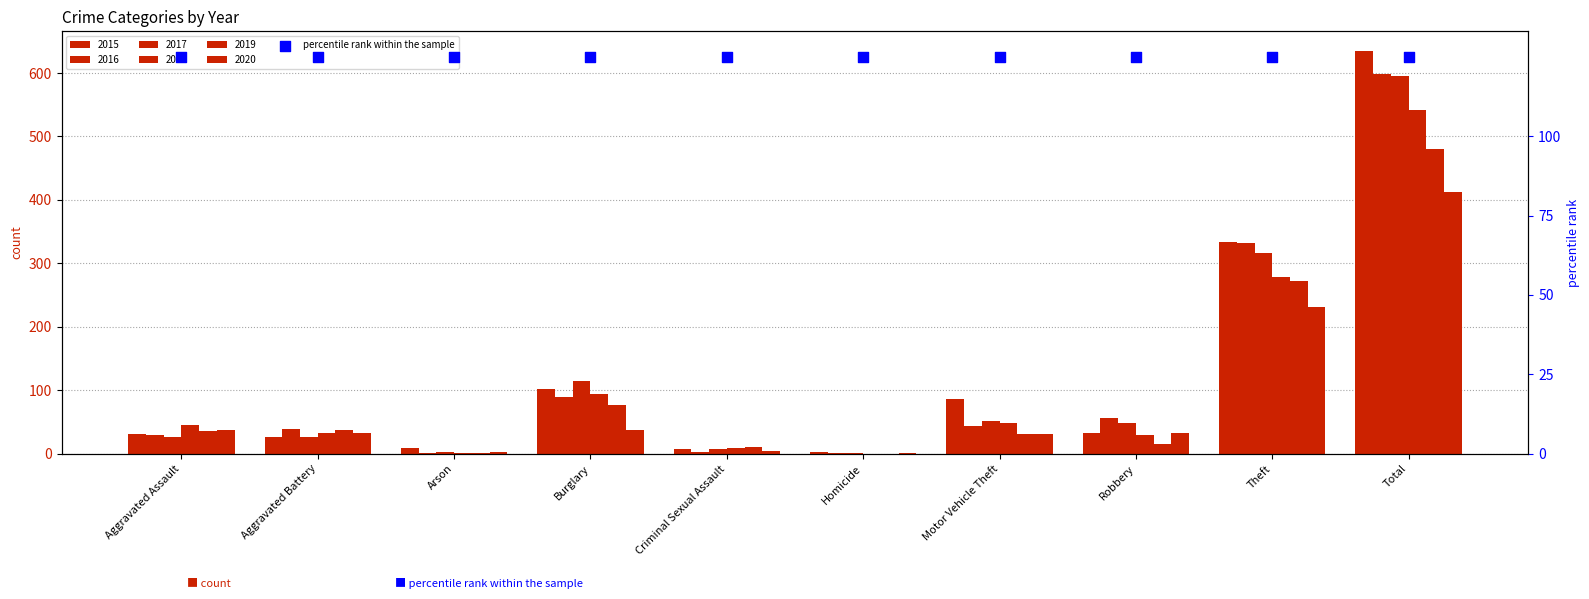

At which category is the sum across all series the highest?

Total